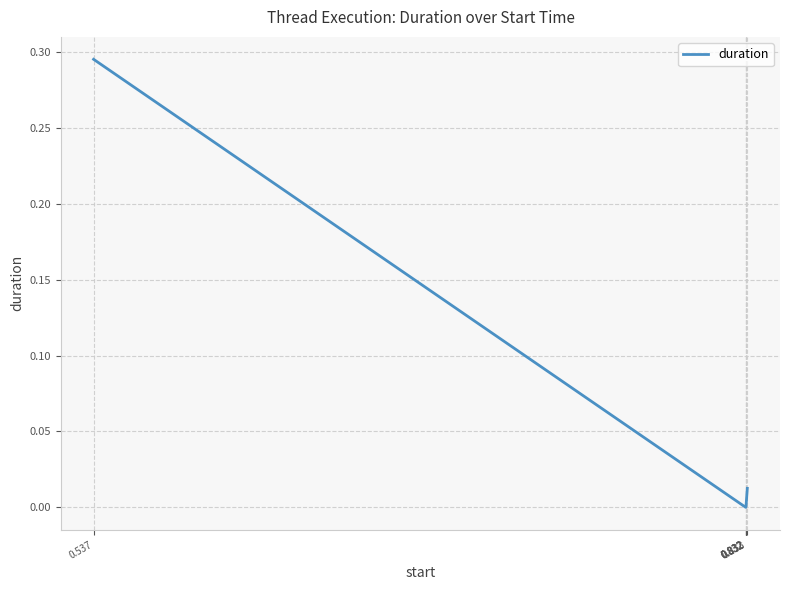

Is it true that the value at 0.832 is 0.0?

False